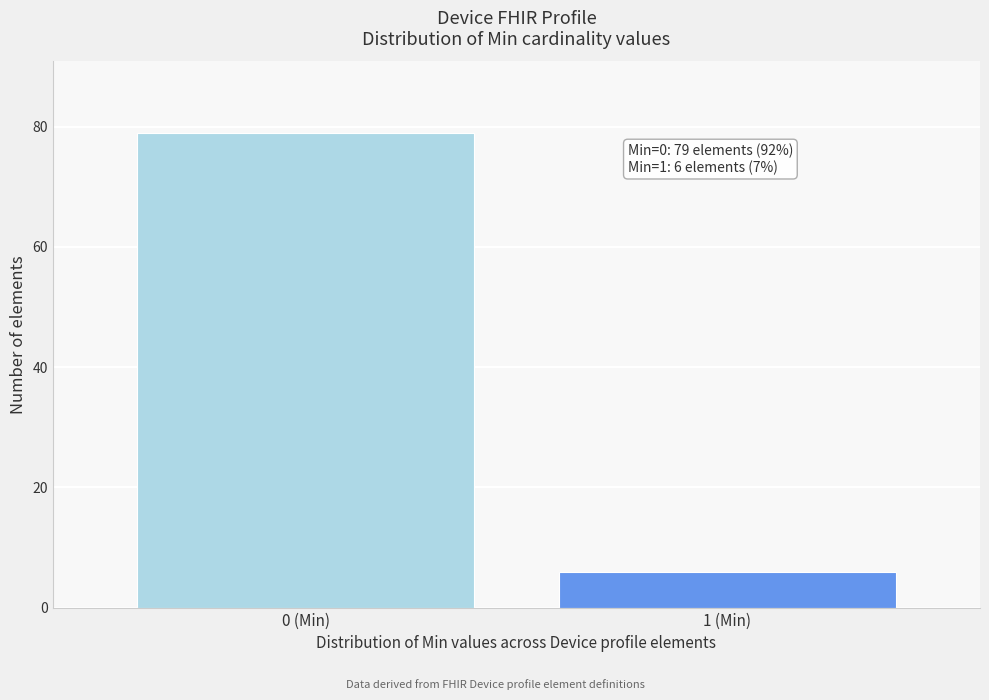

Reading right to left, list all the values displayed in this chart.

6	79